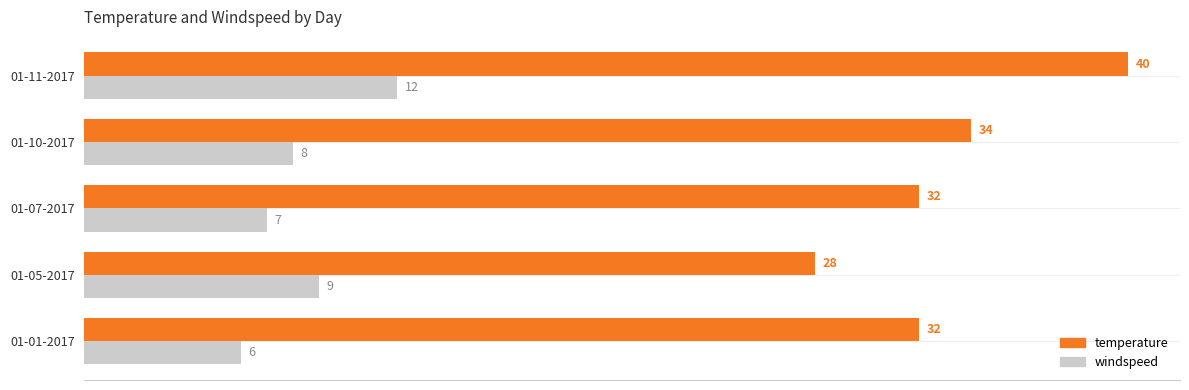

List the series in order of their overall mean, lowest first.

windspeed, temperature